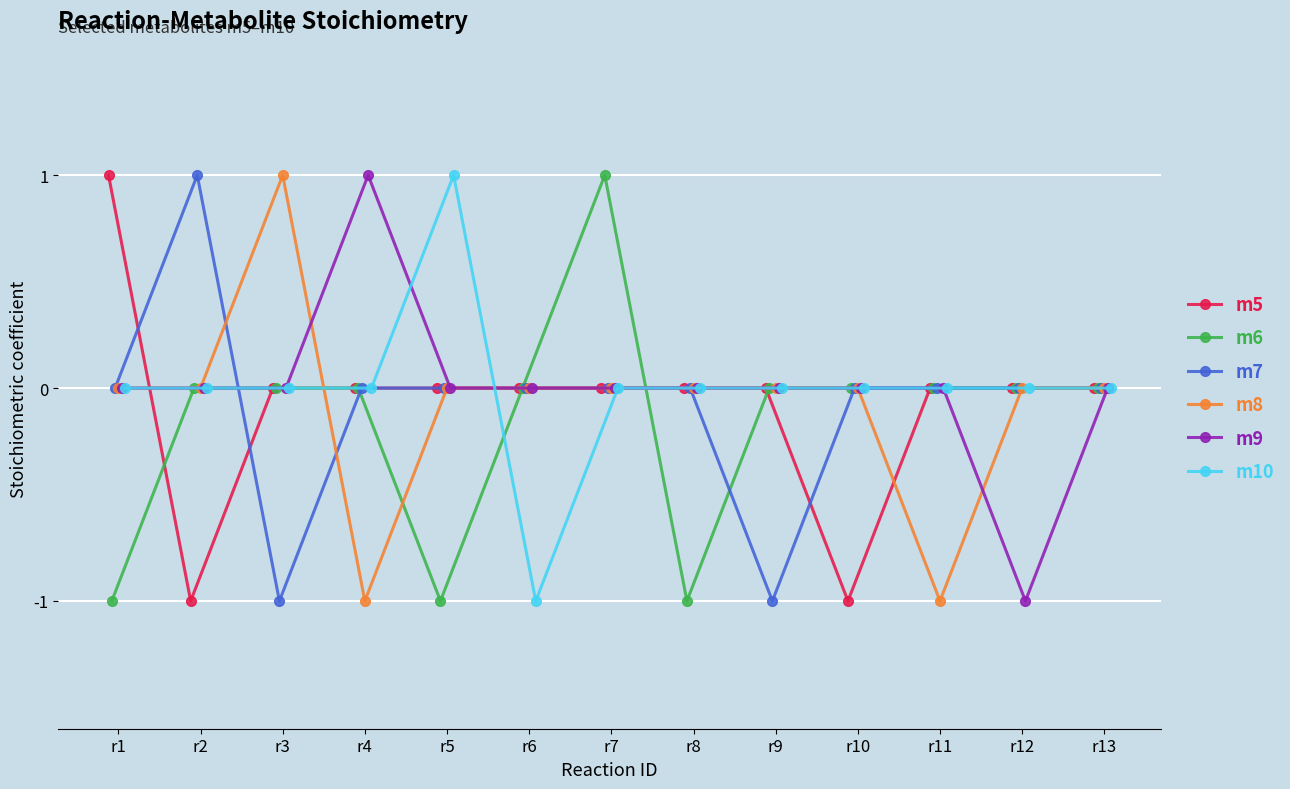

Reading left to right, extract all data points from this chart.

m5: 1	-1	0	0	0	0	0	0	0	-1	0	0	0
m6: -1	0	0	0	-1	0	1	-1	0	0	0	0	0
m7: 0	1	-1	0	0	0	0	0	-1	0	0	0	0
m8: 0	0	1	-1	0	0	0	0	0	0	-1	0	0
m9: 0	0	0	1	0	0	0	0	0	0	0	-1	0
m10: 0	0	0	0	1	-1	0	0	0	0	0	0	0